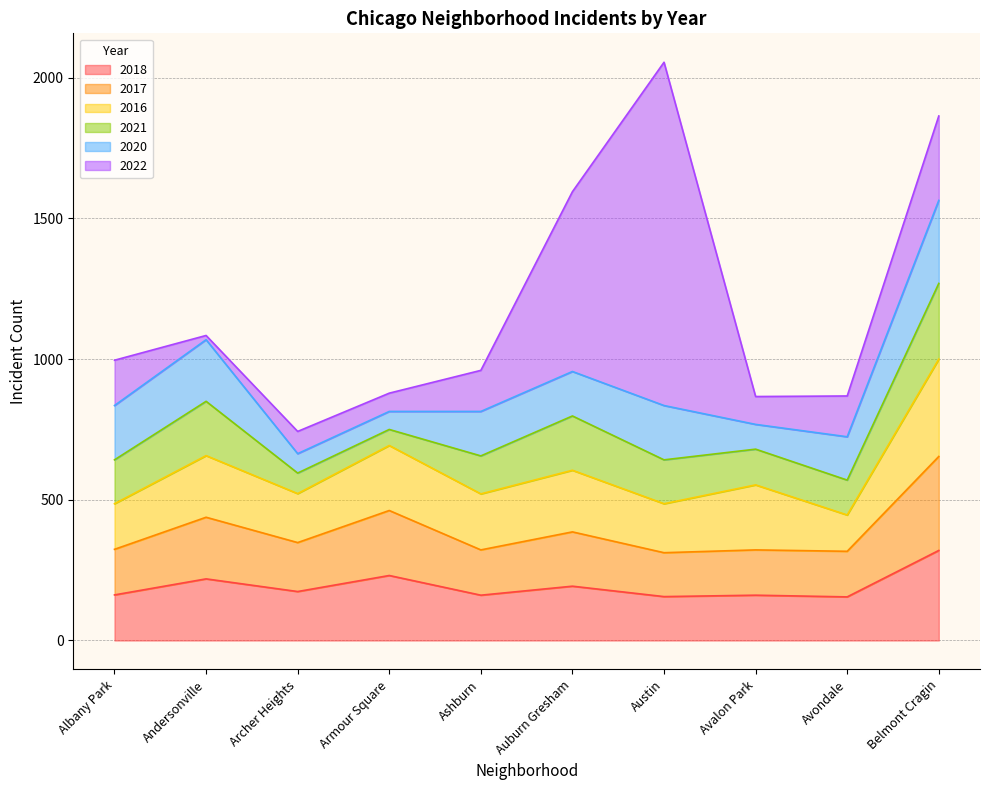

What is the difference between the 2020 values at Avalon Park and Albany Park?

105